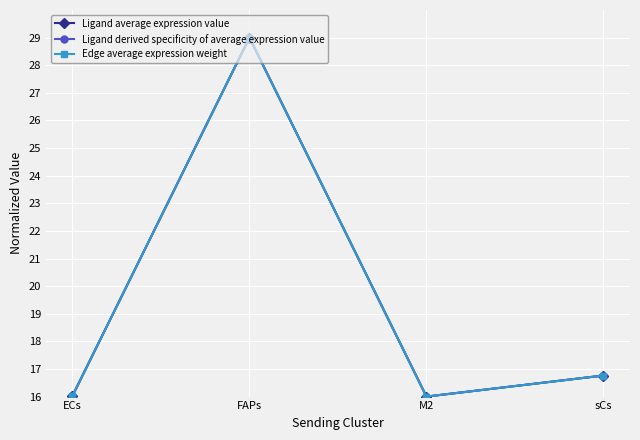

List the series in order of their peak value, highest first.

Ligand average expression value, Ligand derived specificity of average expression value, Edge average expression weight